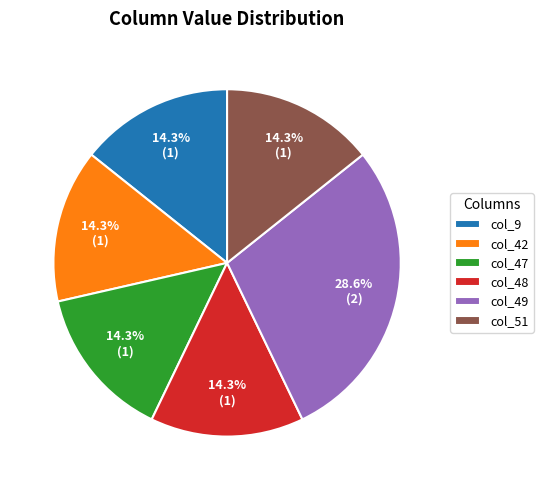

What is the largest slice in the pie chart?

col_49